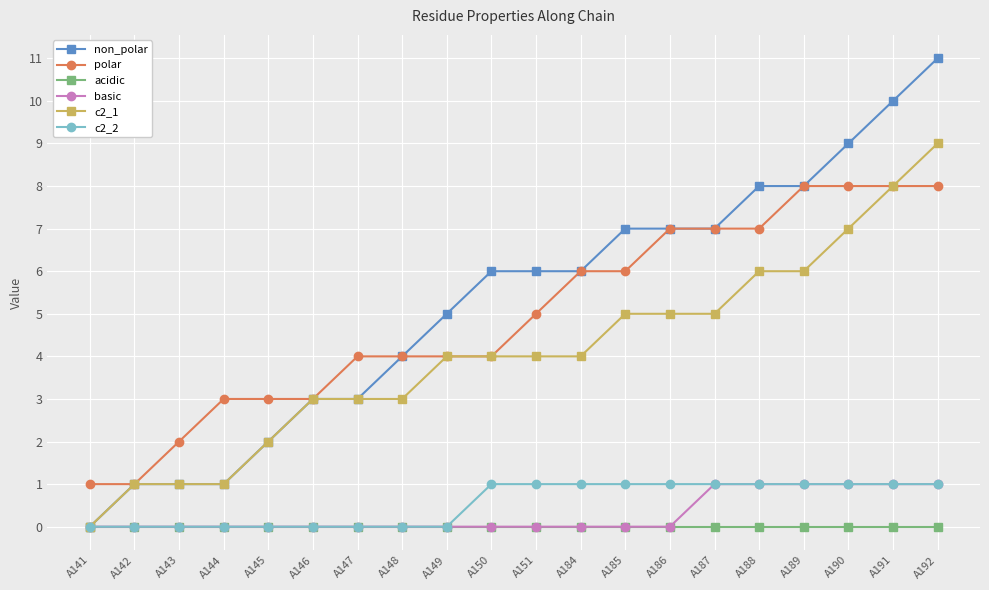

The value of c2_2 at A141 is 1. True or false?

False